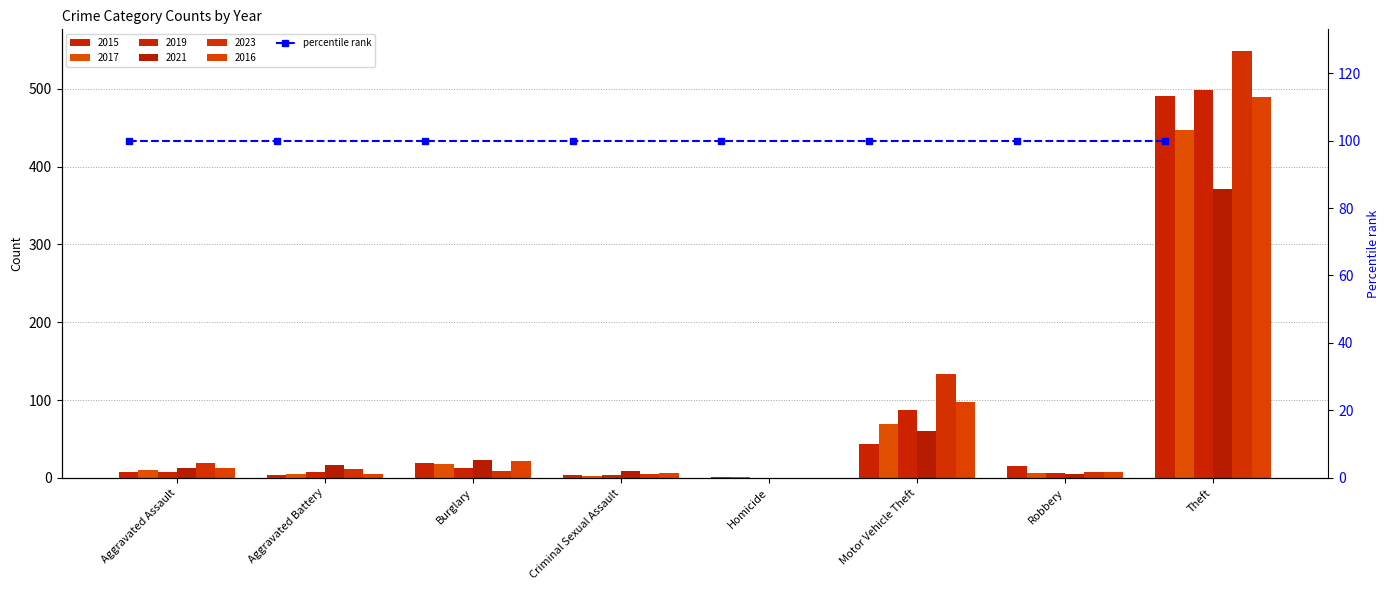

What is the sum of the 2016 values at Theft and Homicide?

489